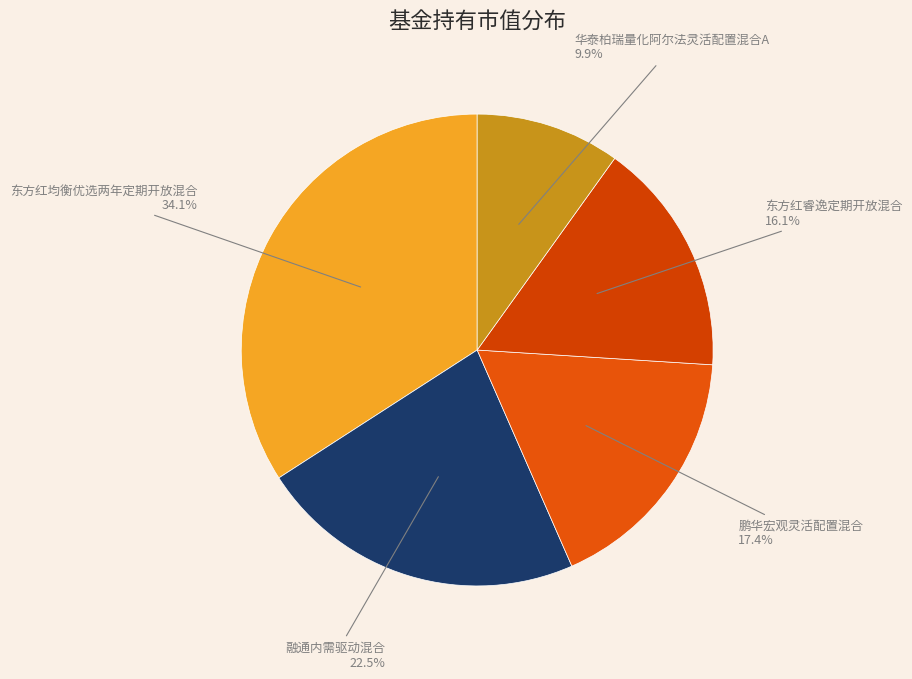

How many segments does this pie chart have?

5